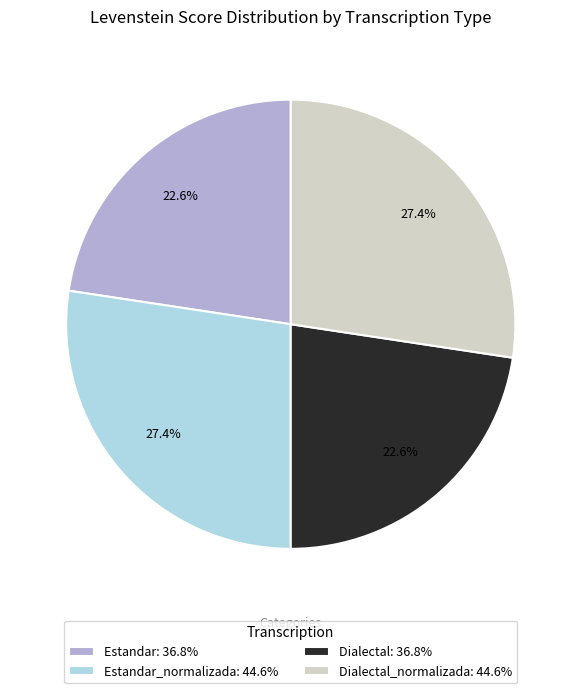

Does Dialectal: 36.8% represent more than half of the total?

No